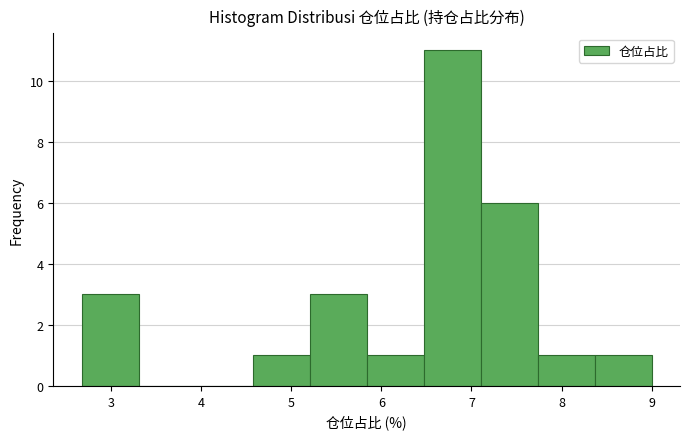

Reading left to right, transcribe this chart: for each bar, give the range it covers on the x-axis and its height. Neither the bar edges nor the heights are printed on the chart, so give them approximately, as read against the axes.

2.7 to 3.3: 3
3.3 to 3.9: 0
3.9 to 4.6: 0
4.6 to 5.2: 1
5.2 to 5.8: 3
5.8 to 6.5: 1
6.5 to 7.1: 11
7.1 to 7.7: 6
7.7 to 8.4: 1
8.4 to 9.0: 1